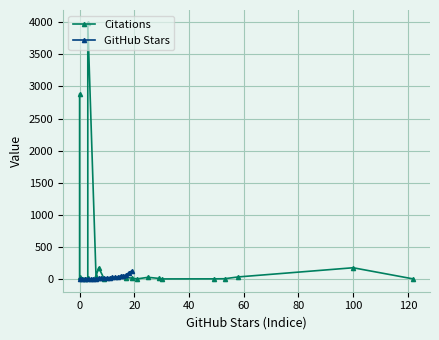

True or false: GitHub Stars has a value of 30 at 10.

False